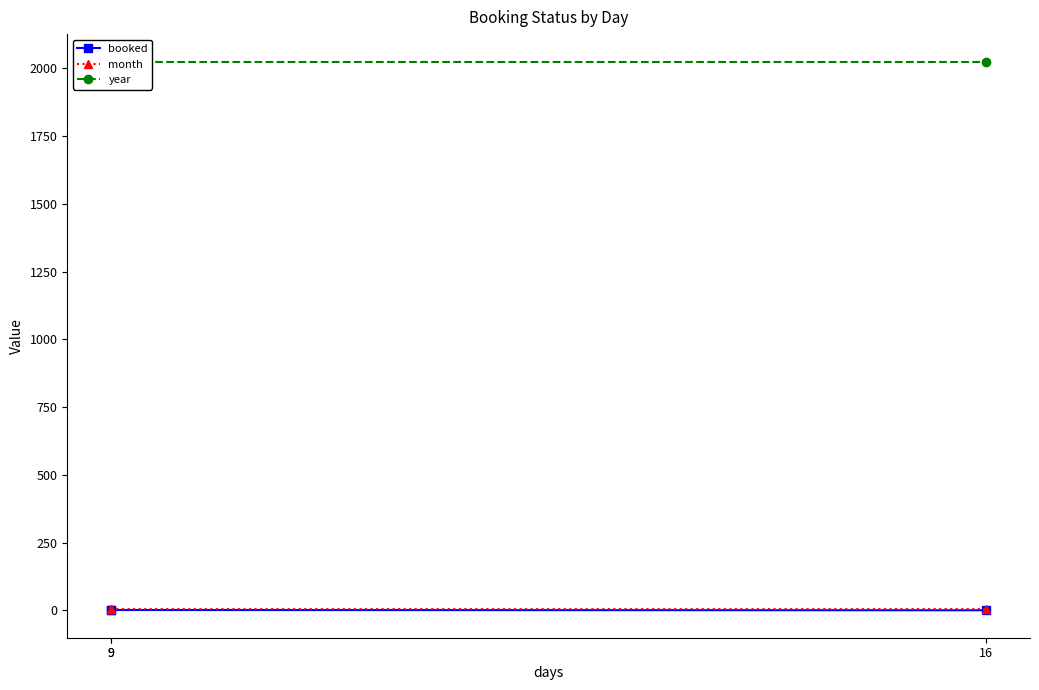

At how many categories does at least one series exceed 1209?

3